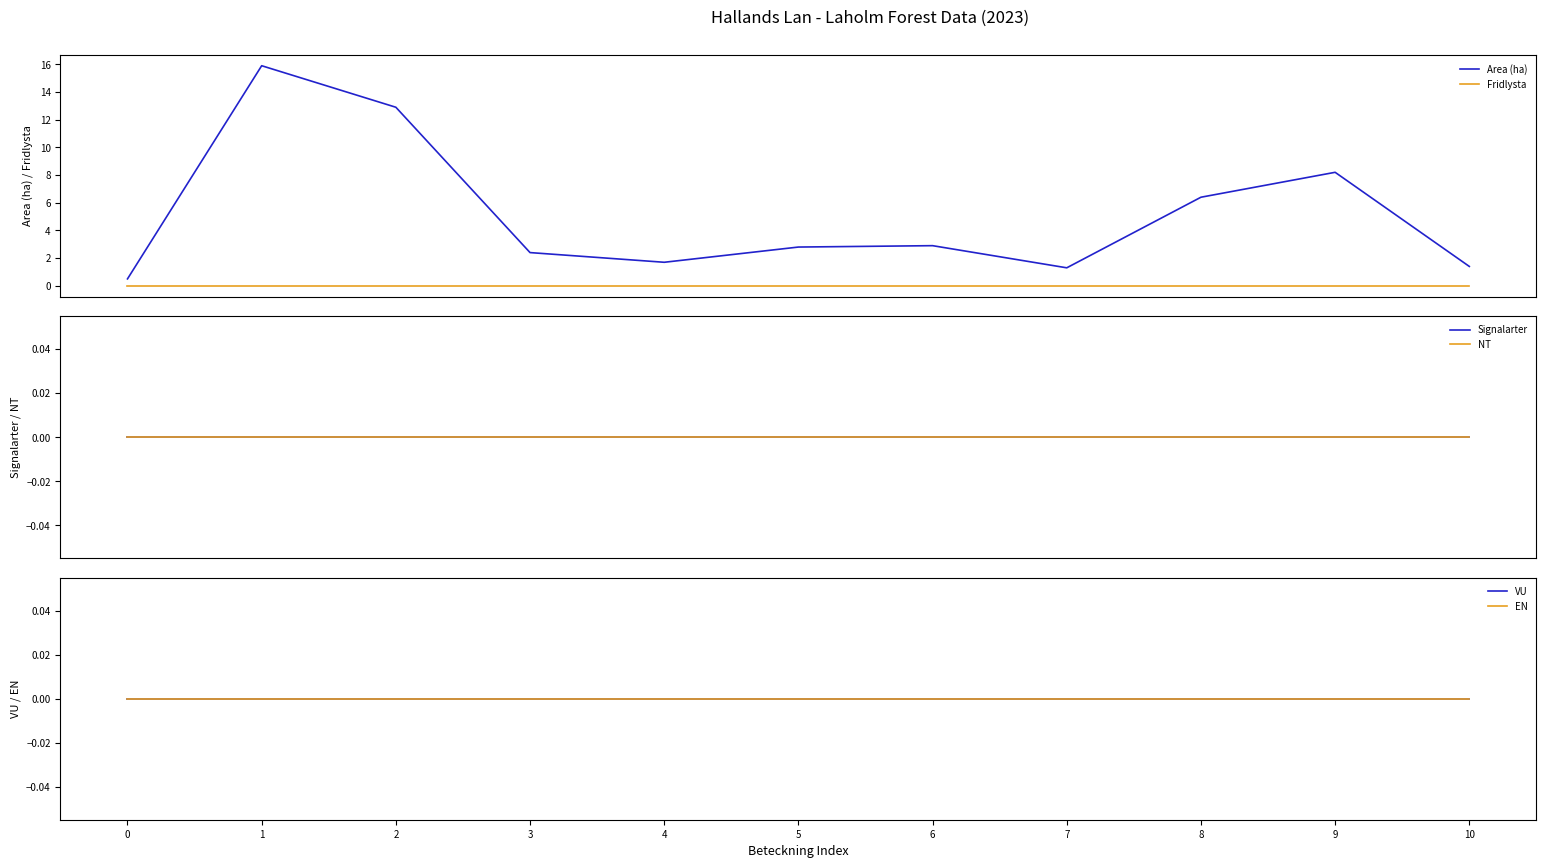

What is the spread (max minus min) of values at 10?

1.4